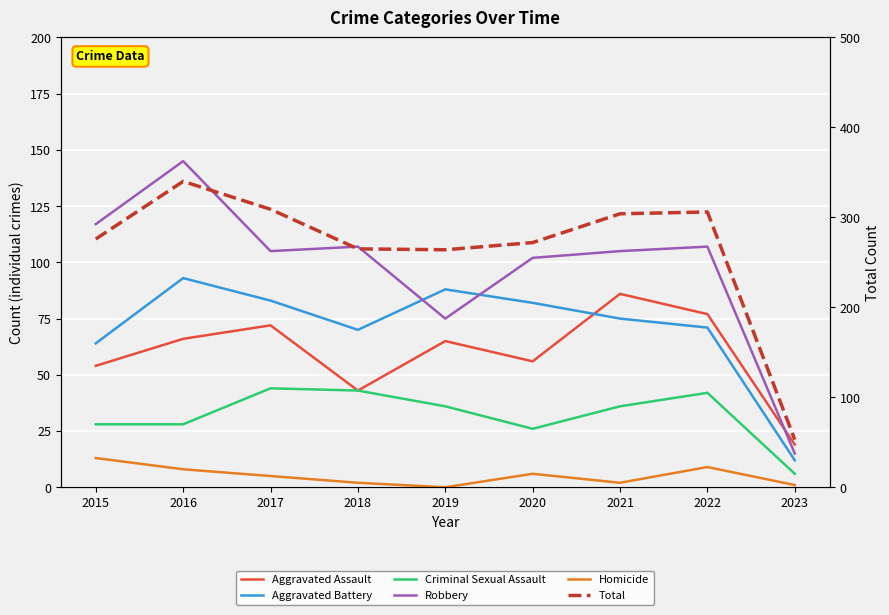

What is the minimum value for Aggravated Assault?

19